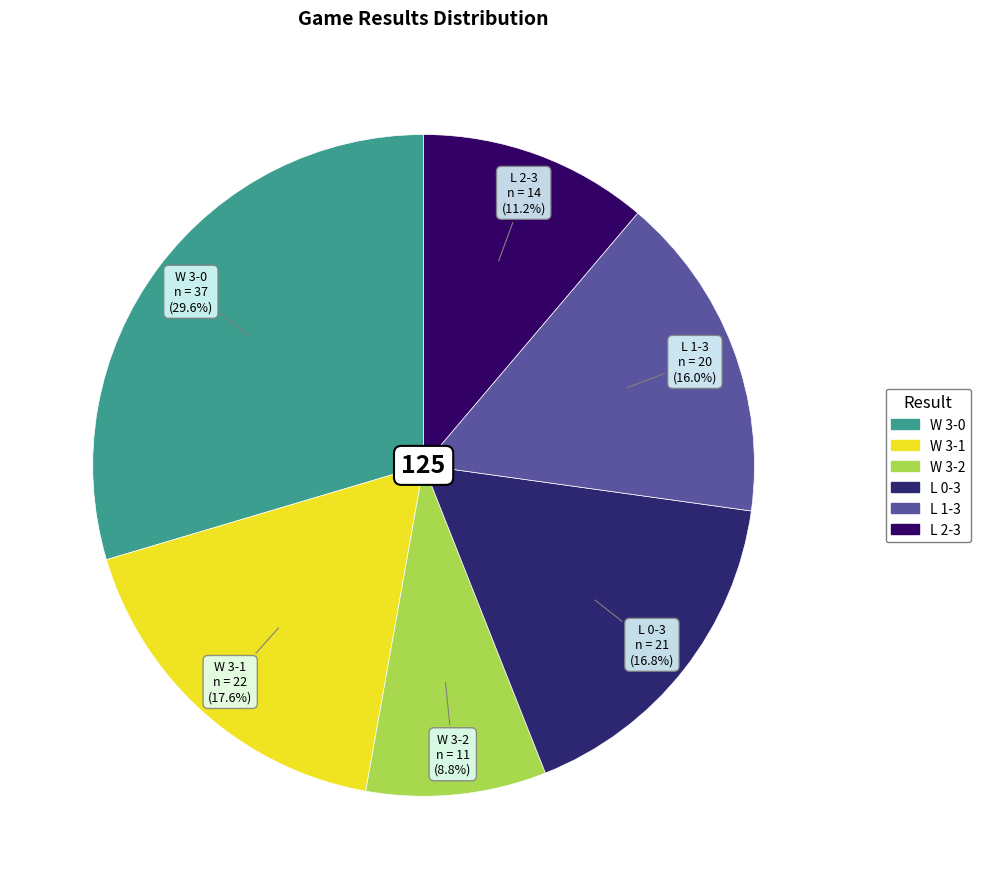

How many slices are in this pie chart?

6